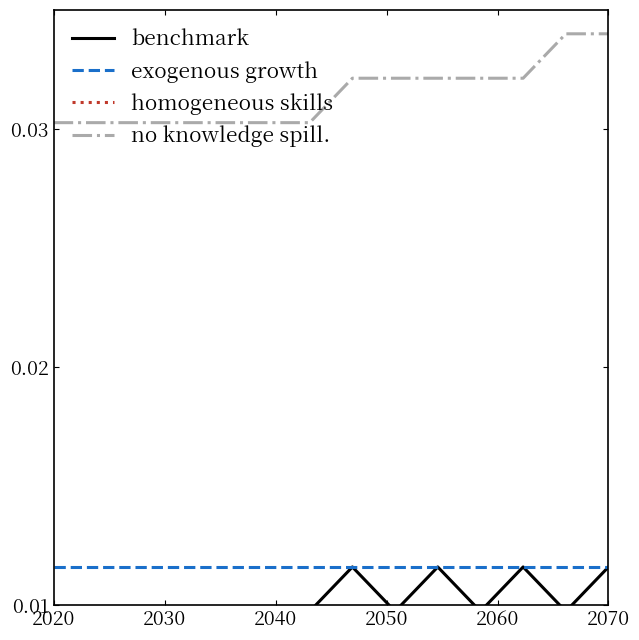

True or false: benchmark has more than 0 interior local peaks.

True